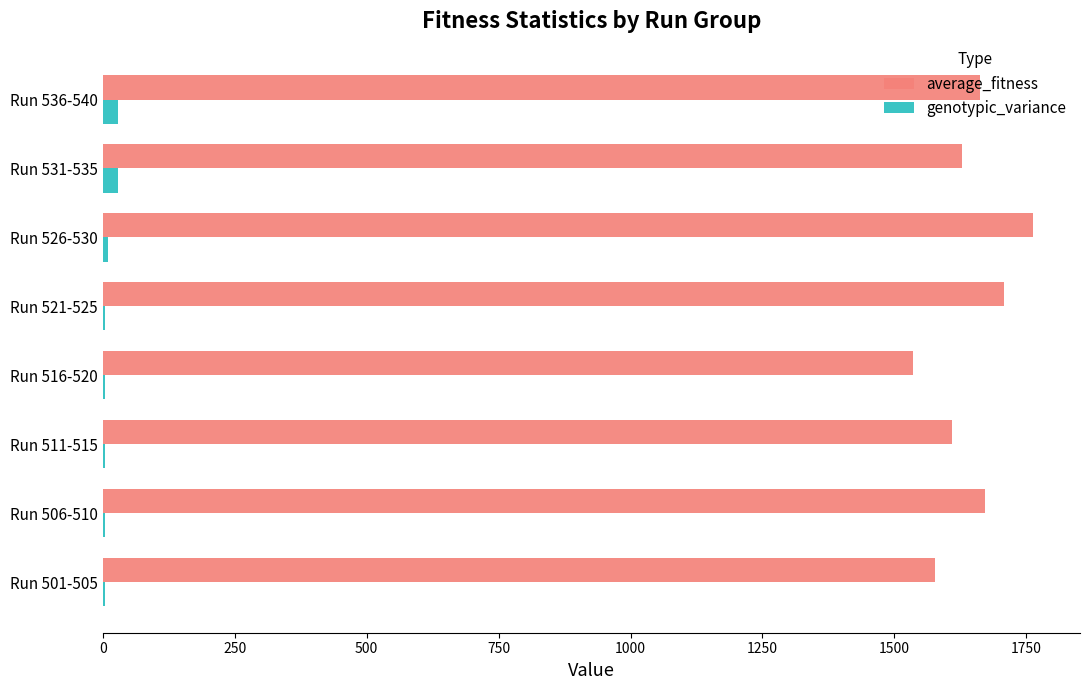

True or false: genotypic_variance has a value of 4.2 at Run 516-520.

True